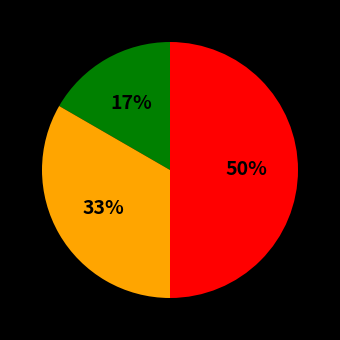

To the nearest percent, what is the difference between the largest and smallest slice percentages?

33%